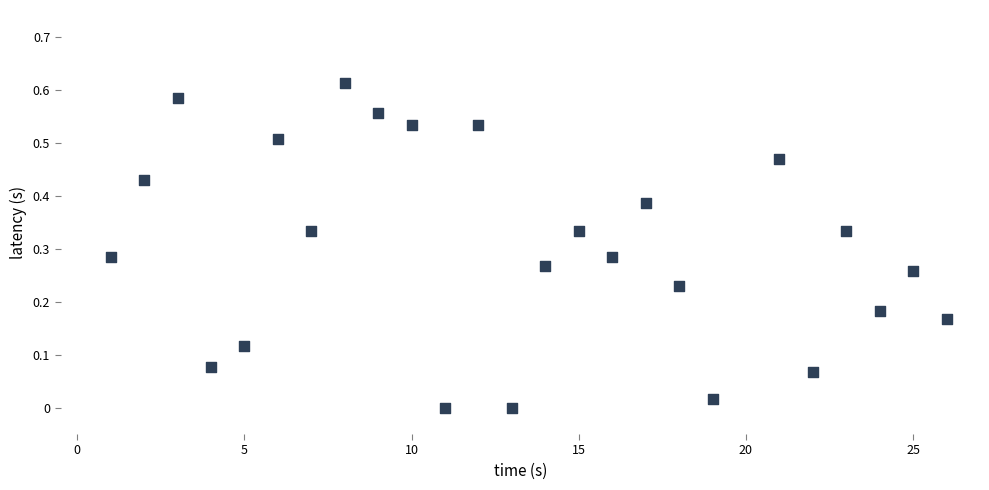

What is the range of X values (max minus min)?

25.0